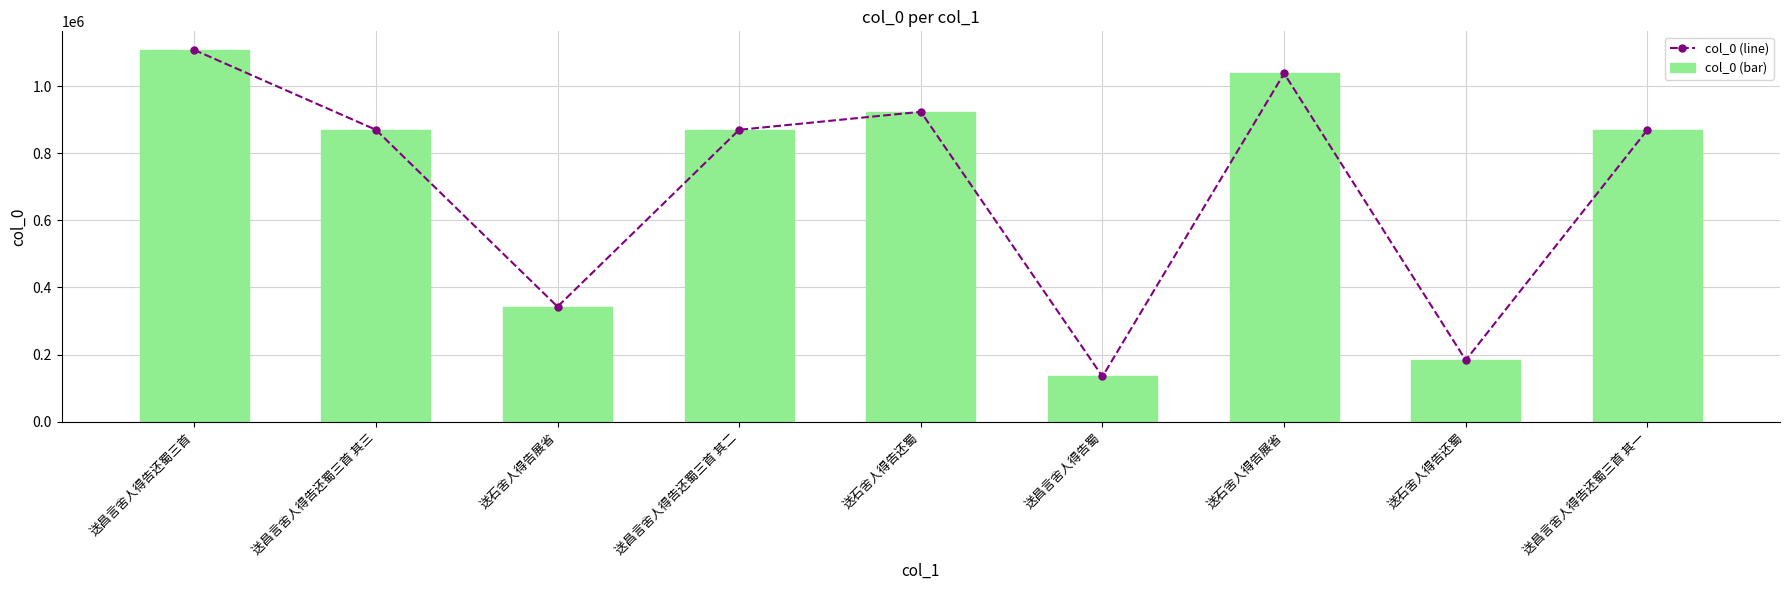

Reading left to right, what are all the values shown in this chart?

col_0 (line): 1107637	869696	342658	869697	923201	134658	1037659	183372	869698
col_0 (bar): 1107637	869696	342658	869697	923201	134658	1037659	183372	869698